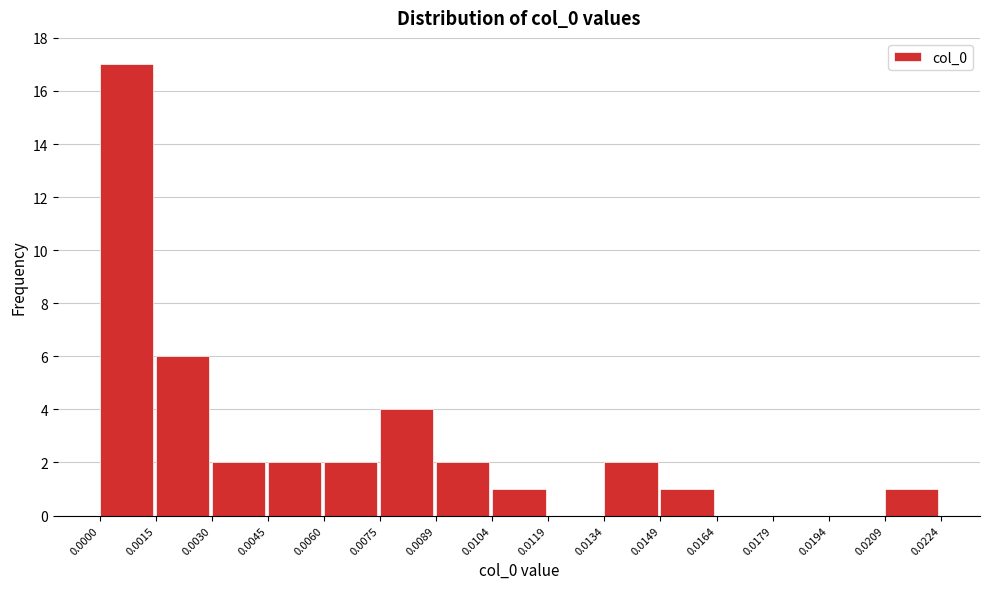

Over which range of the x-axis is the bar tallest?

0.0000 to 0.0015